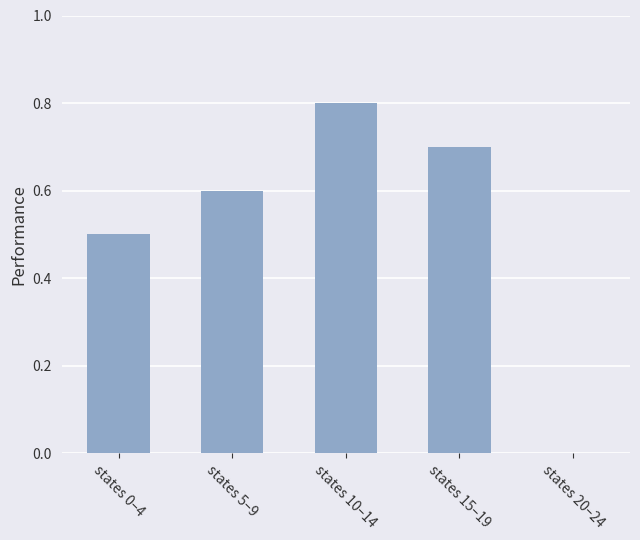

The chart shows a value of 0.2 at states 5–9. True or false?

False